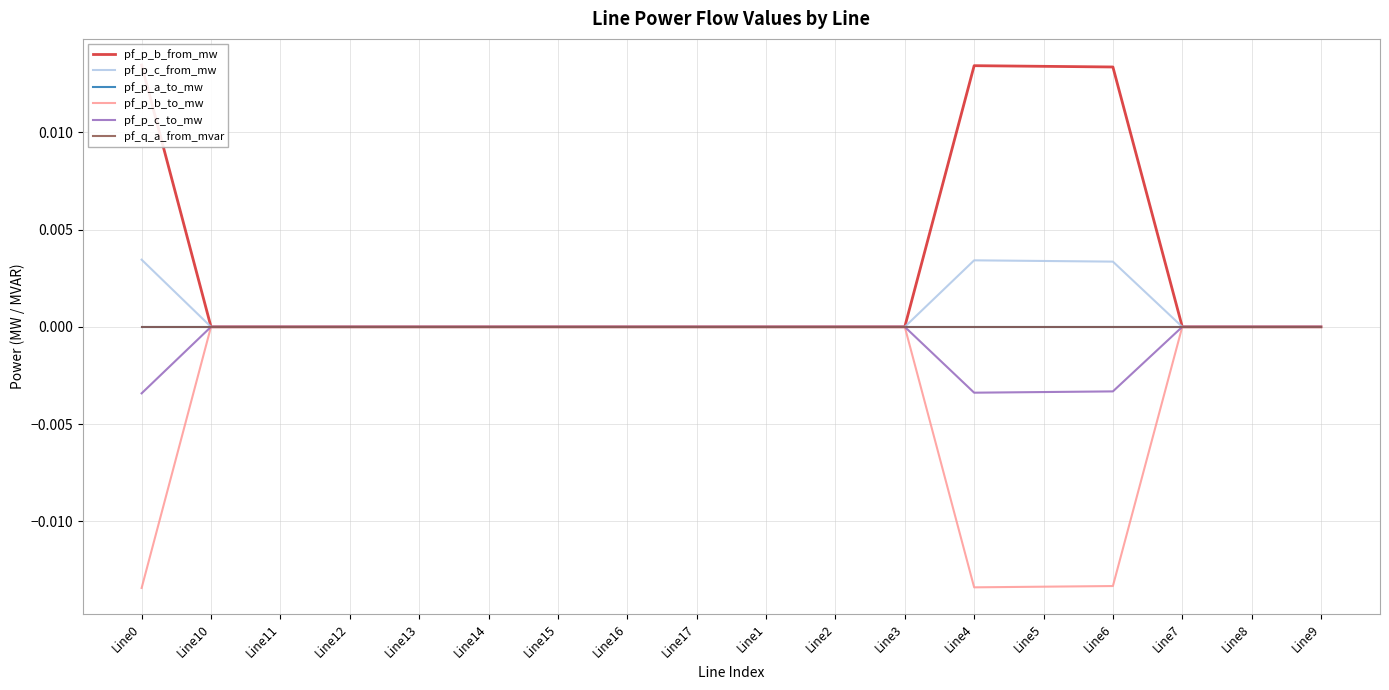

Rank the series by their maximum value, from lowest to highest.

pf_p_a_to_mw, pf_q_a_from_mvar, pf_p_b_to_mw, pf_p_c_to_mw, pf_p_c_from_mw, pf_p_b_from_mw